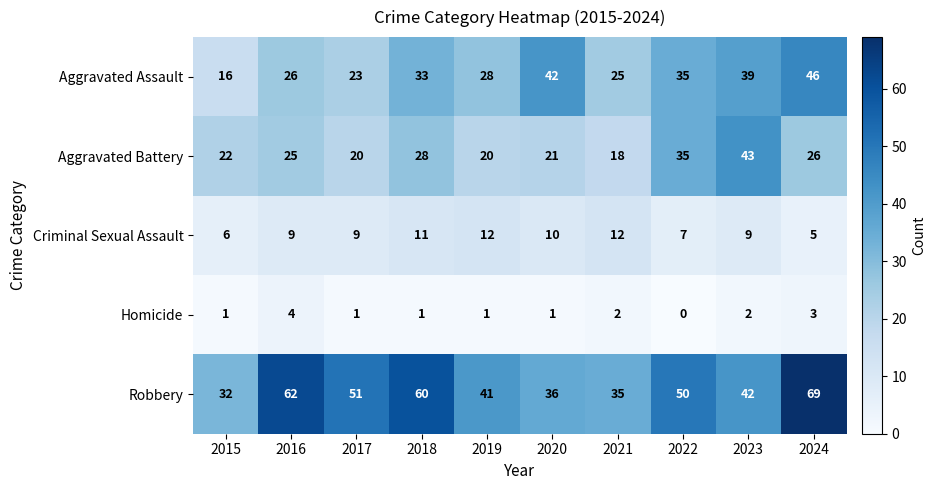

How many data points does each series have?

10